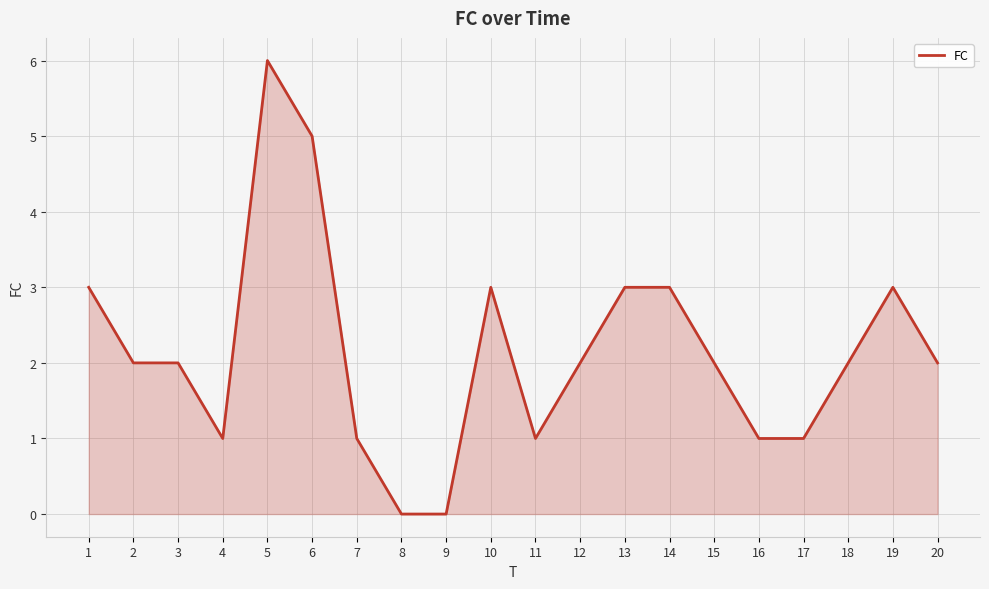

The value at 8 is -3. True or false?

False